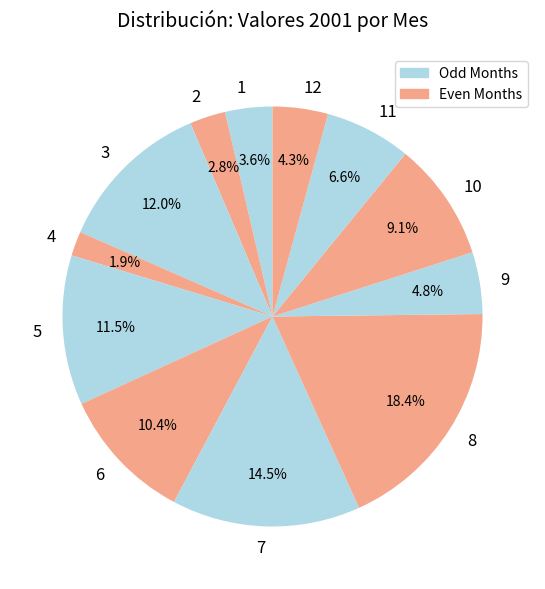

True or false: 11 accounts for 14% of the total.

False